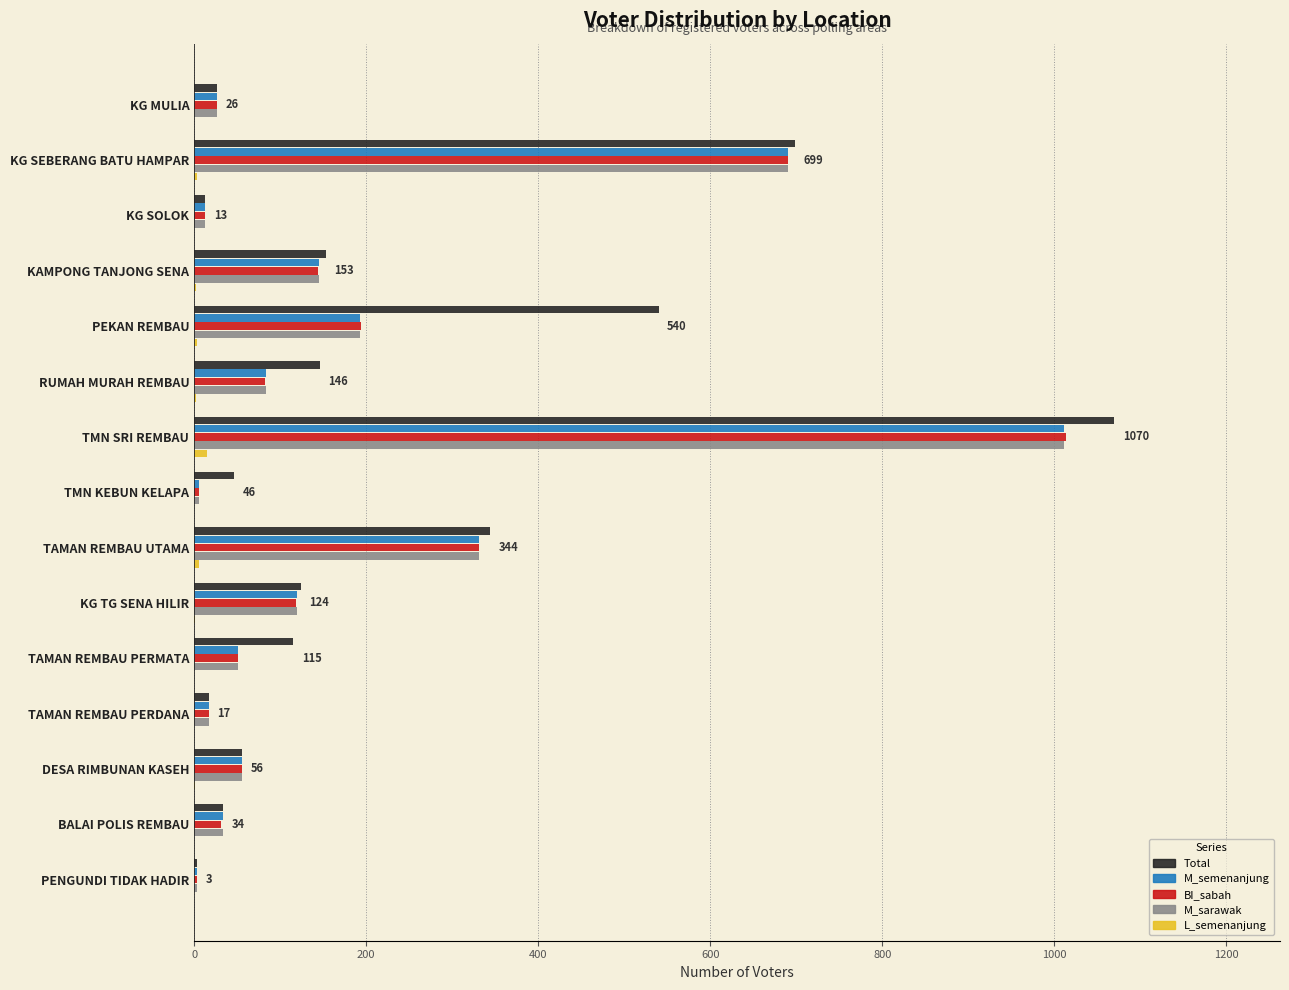

Which series changed the most between TMN SRI REMBAU and BALAI POLIS REMBAU?

Total